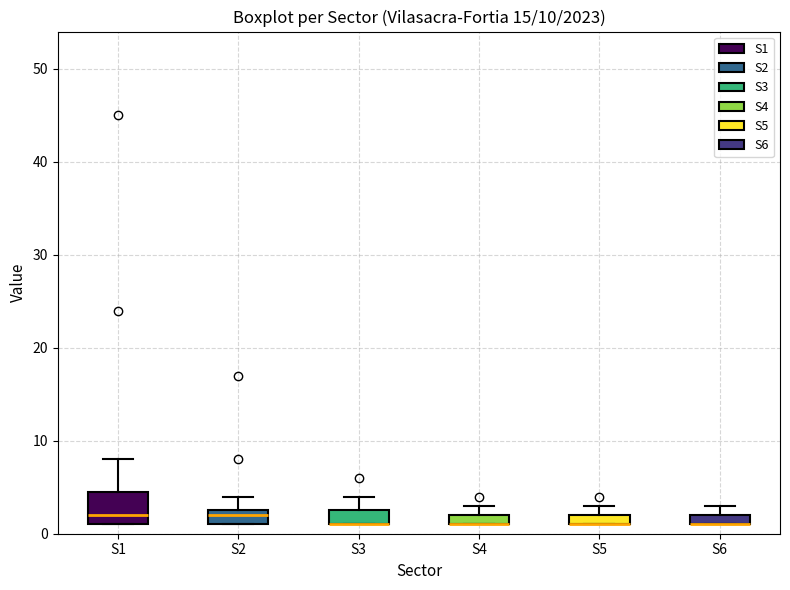

Comparing the boxes themselves (not the whiskers), which one is the tallest?

S1